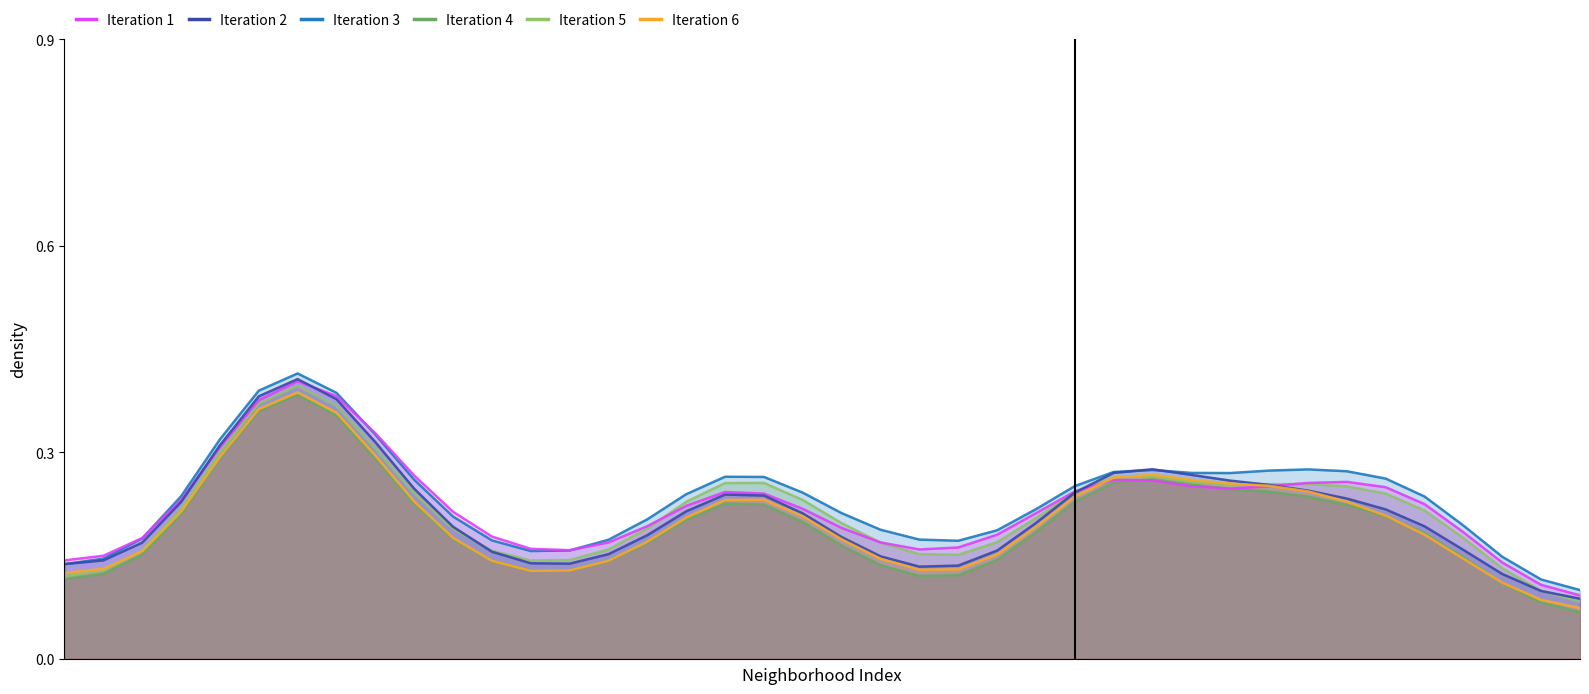

What is the difference between the Iteration 3 values at 6 and 13?

0.3